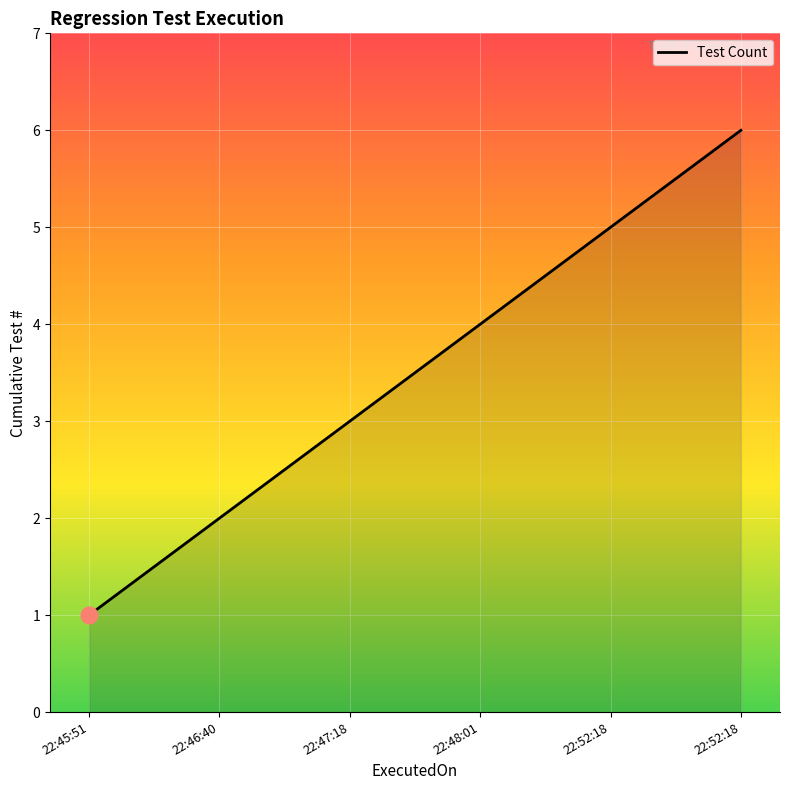

What is the label of the 3rd point from the left?

22:47:18